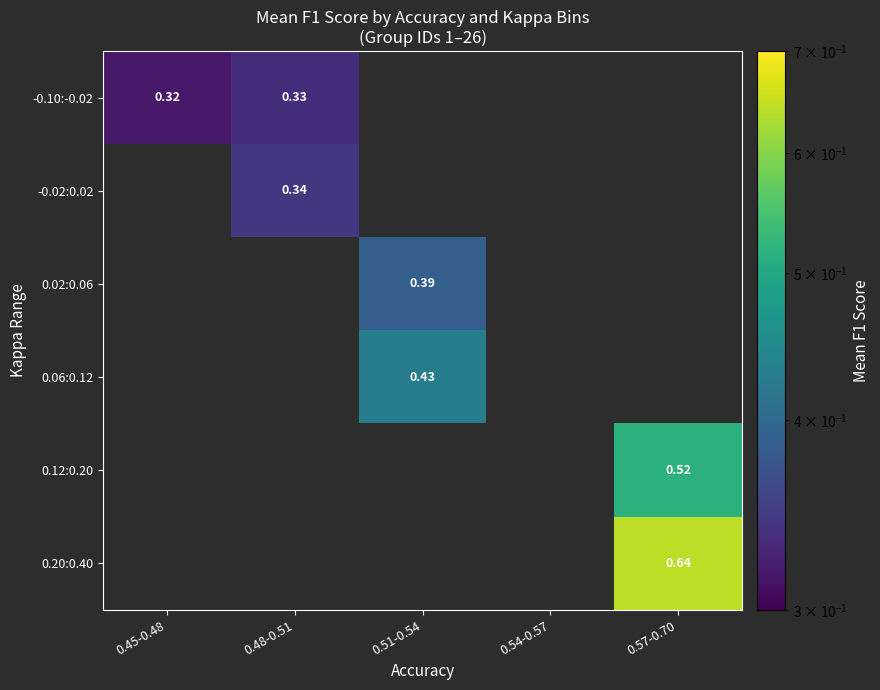

Is the value of -0.10:-0.02 at 0.45-0.48 greater than the value of 0.02:0.06 at 0.51-0.54?

No